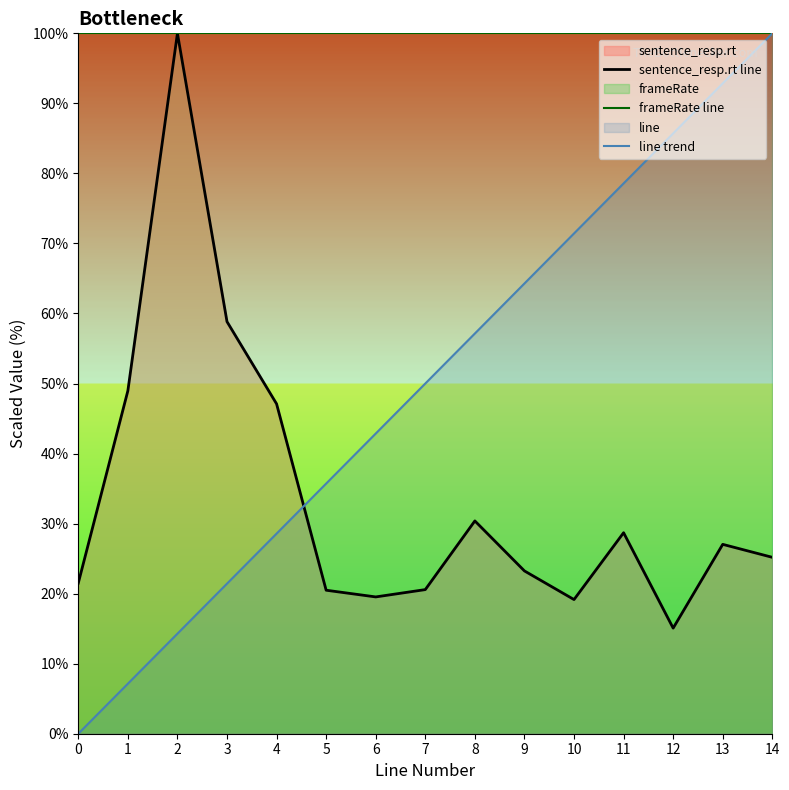

Count the number of data series in this chart.

3